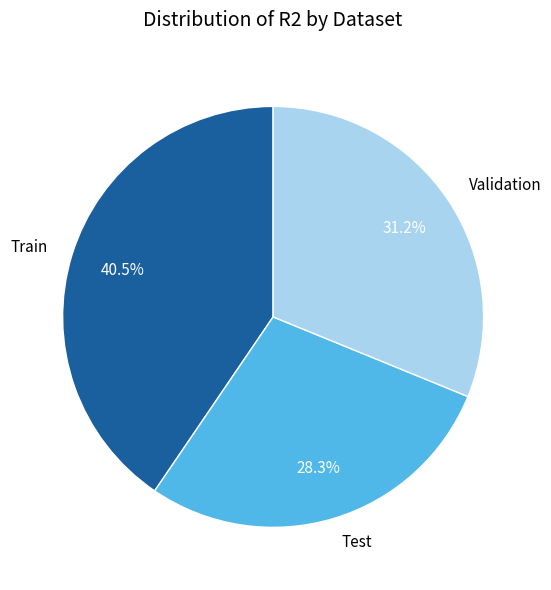

What is the smallest slice in the pie chart?

Test